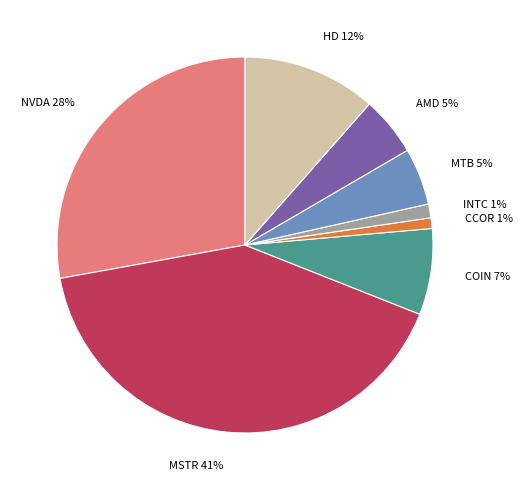

Which has a higher value, COIN or INTC?

COIN